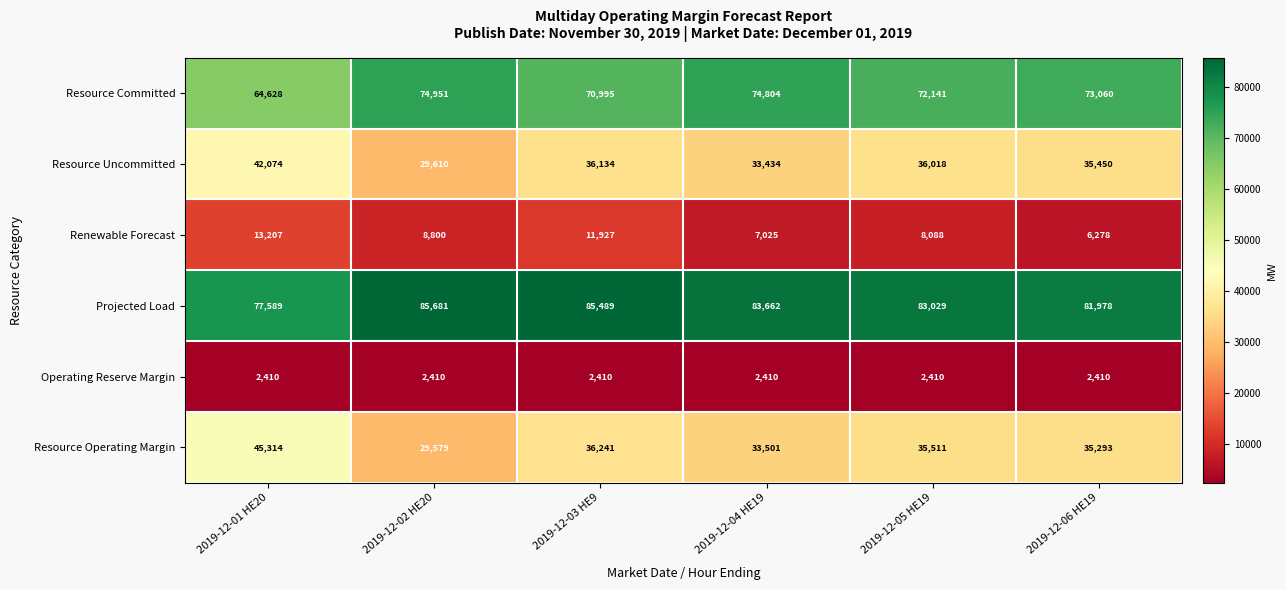

What is the difference between the Renewable Forecast values at 2019-12-06 HE19 and 2019-12-03 HE9?

5649